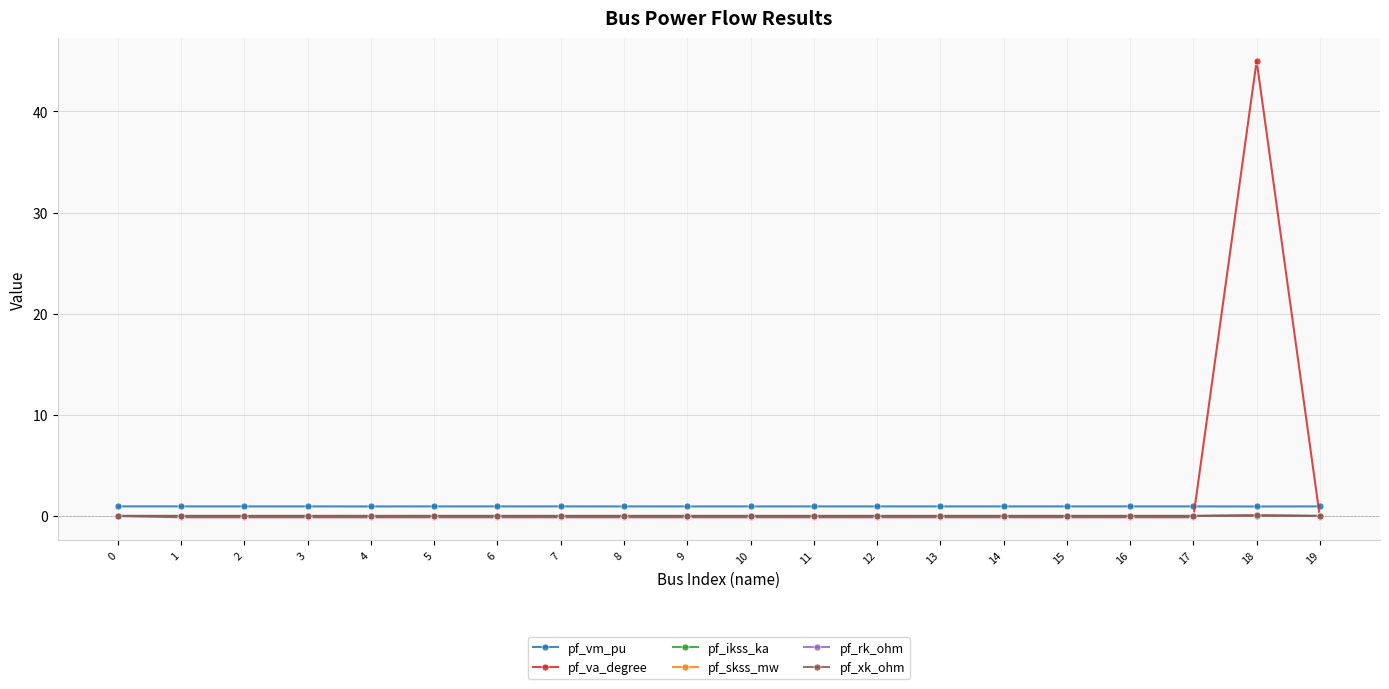

What is the value of the pf_va_degree point at the 8th from the left?

-0.1